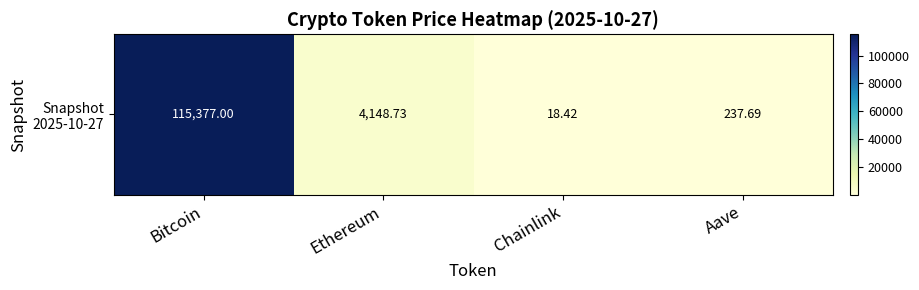

The value at Ethereum is 4148.7. True or false?

True